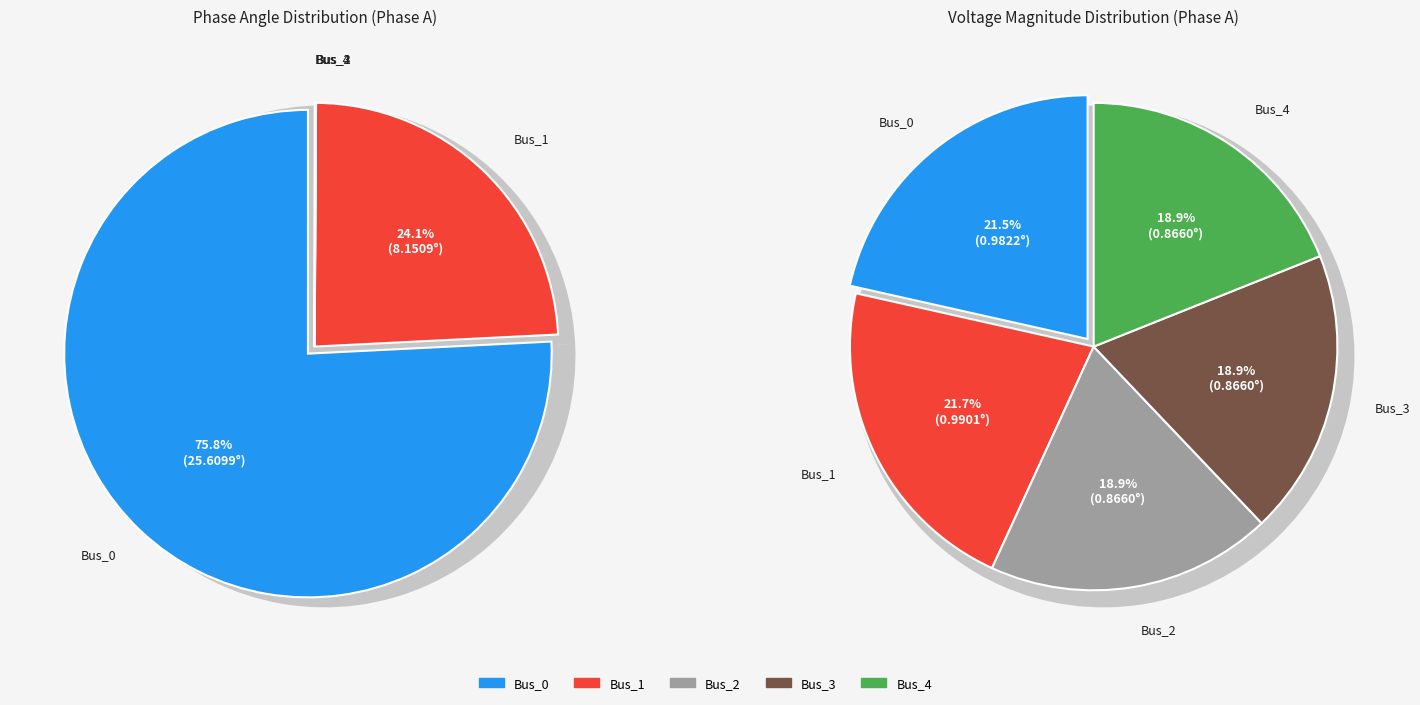

True or false: values_vm accounts for 34% of the total.

False